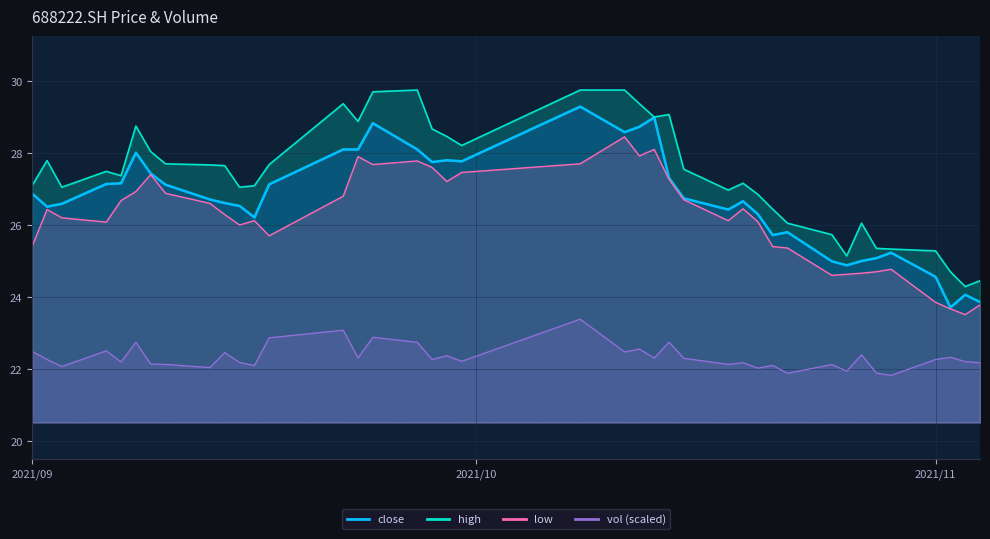

Which series has the widest spread of values?

close